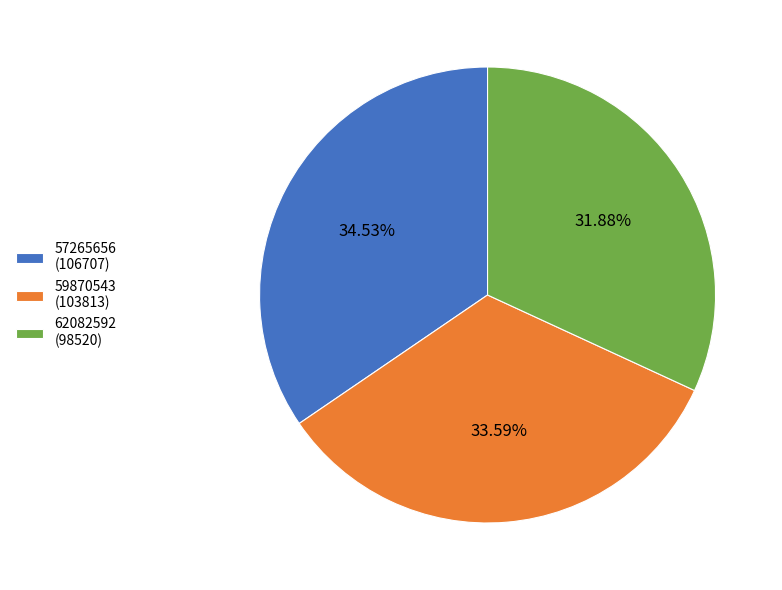

Is there a majority slice in this chart?

No